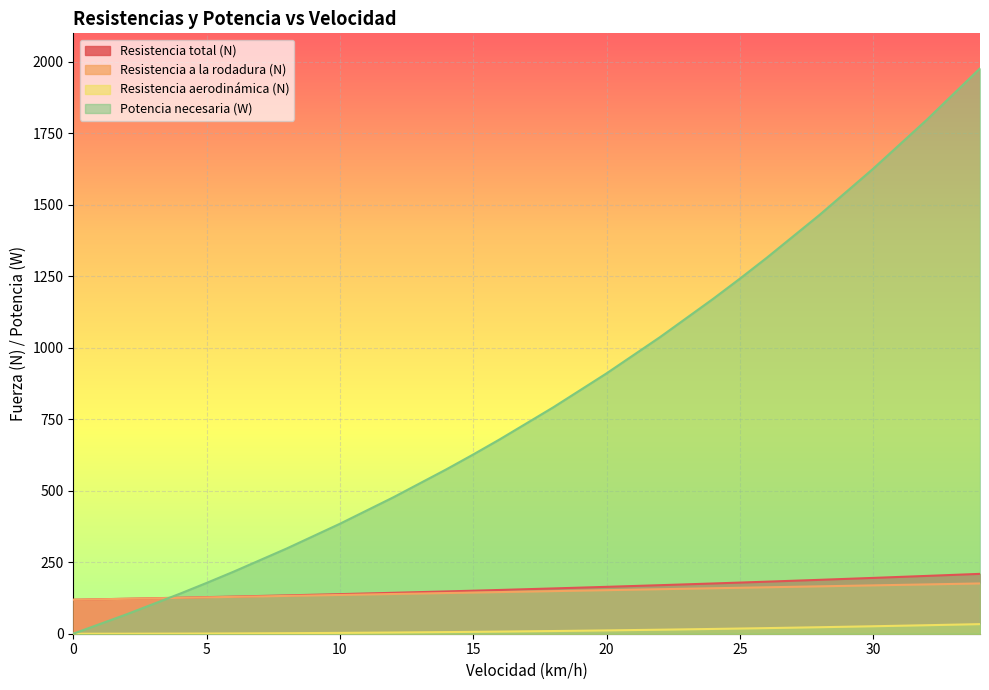

At which label does Resistencia aerodinámica (N) first exceed 7?

16